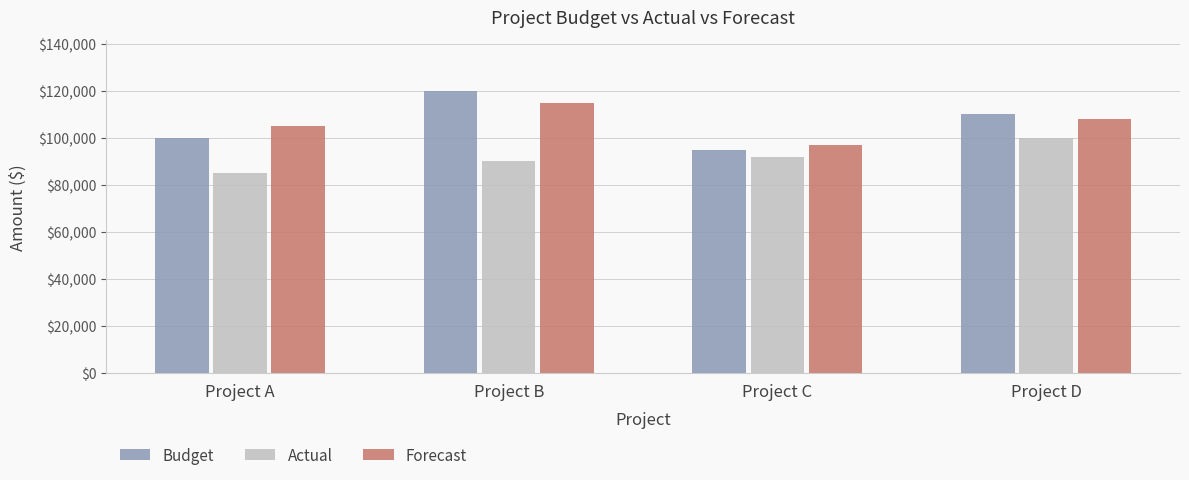

What is the sum of the Budget values at Project B and Project D?

230000